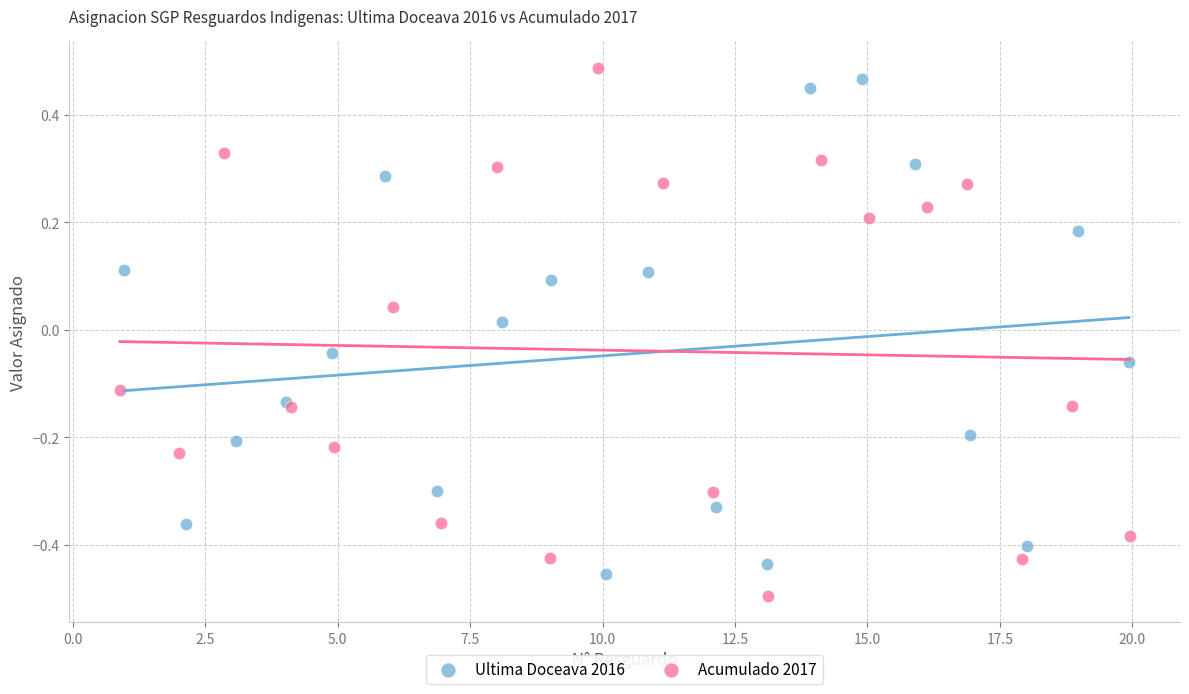

What are all the series names shown in the legend?

Ultima Doceava 2016, Acumulado 2017